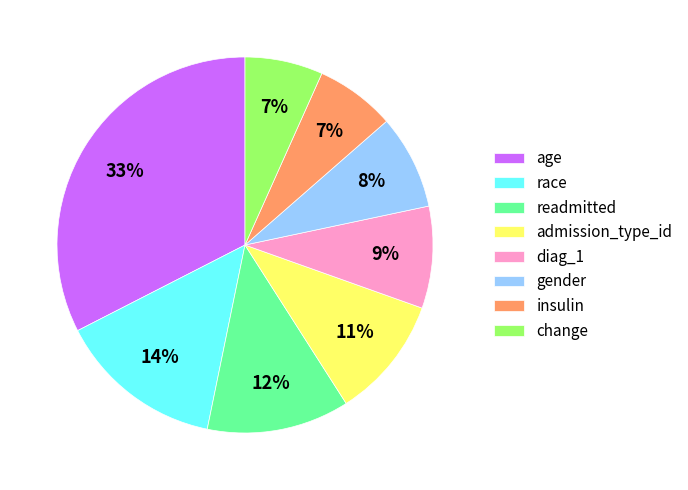

To the nearest percent, what portion does change represent?

7%